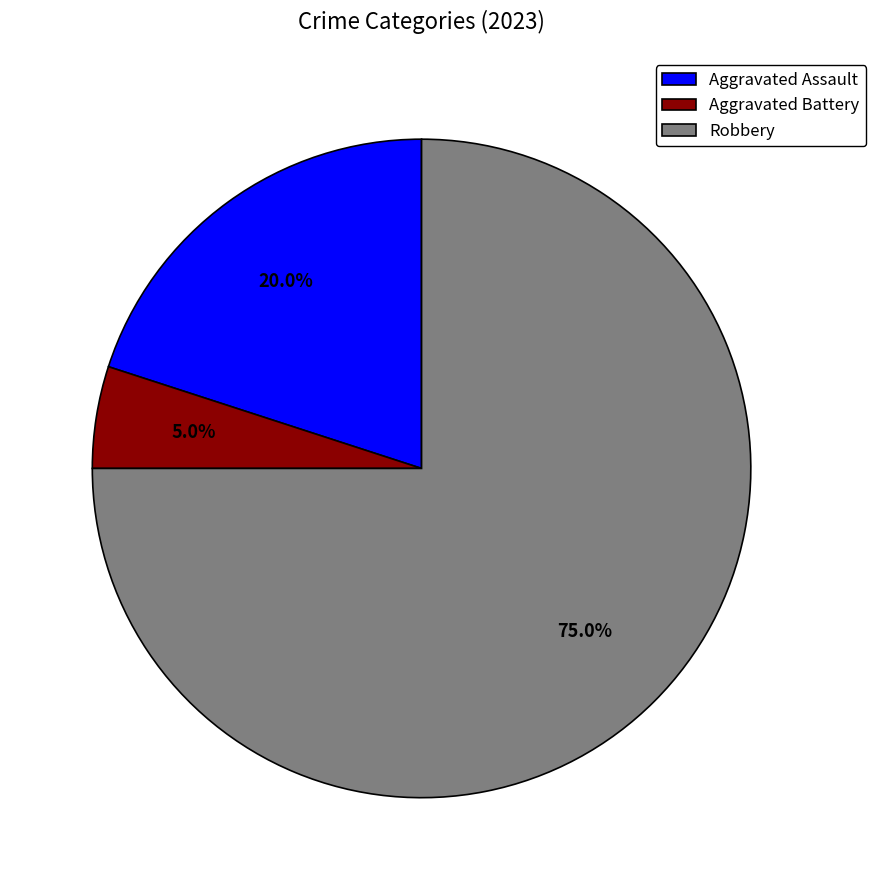

Which has a higher value, Aggravated Assault or Aggravated Battery?

Aggravated Assault